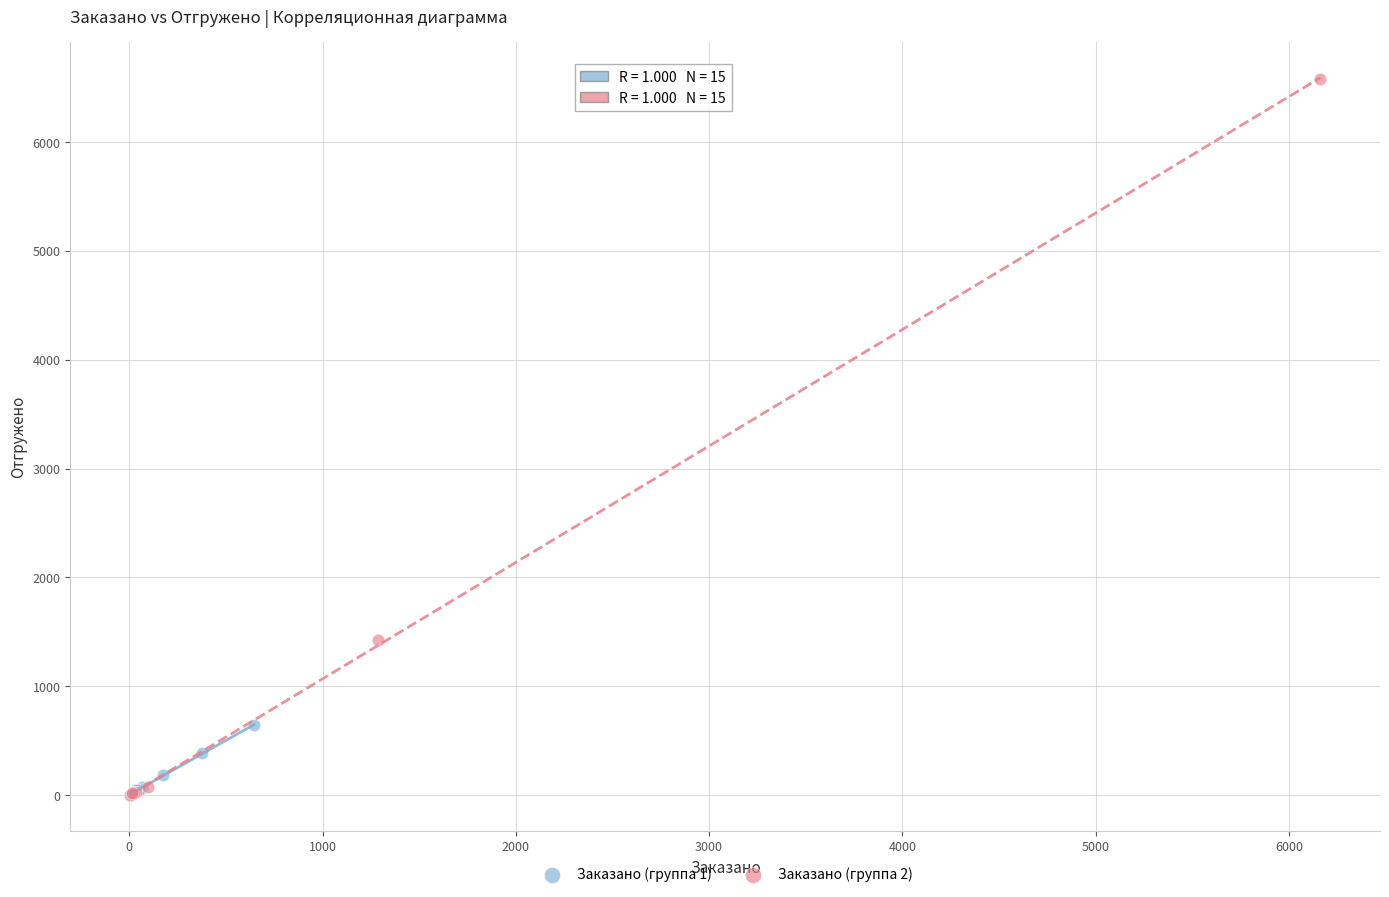

Which series has the widest spread of Y values?

Заказано (группа 2)